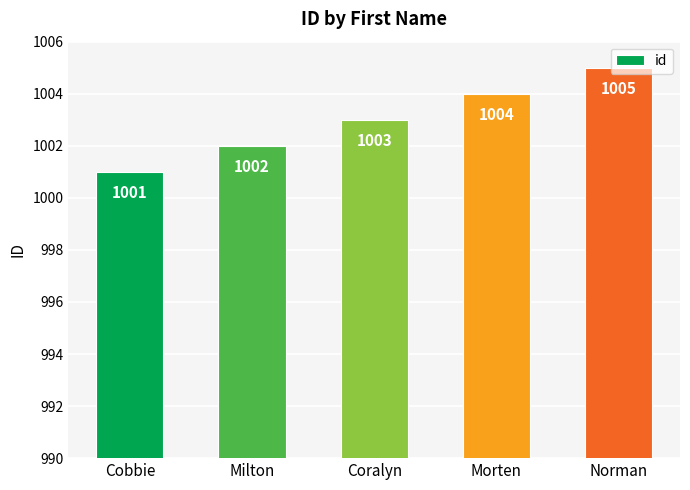

How many data points does each series have?

5